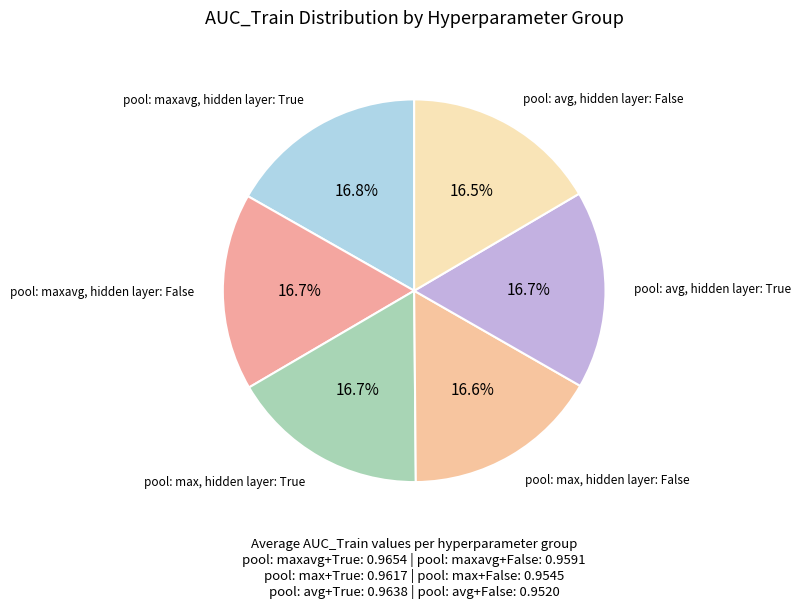

Is there any slice that represents more than half of the pie?

No